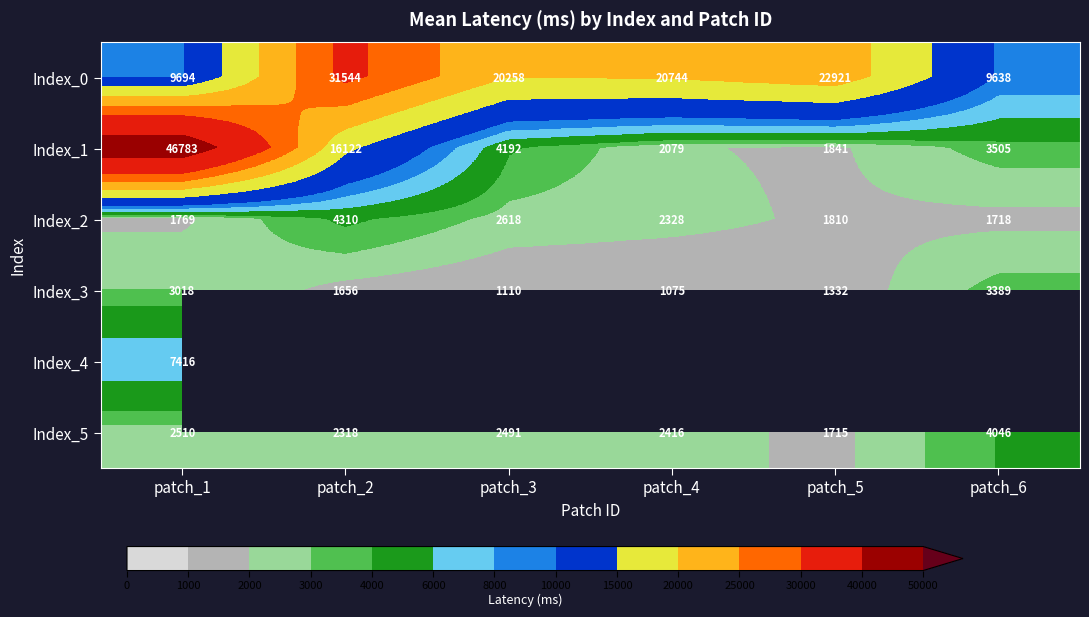

Is it true that Index_2 equals 7750 at patch_2?

False